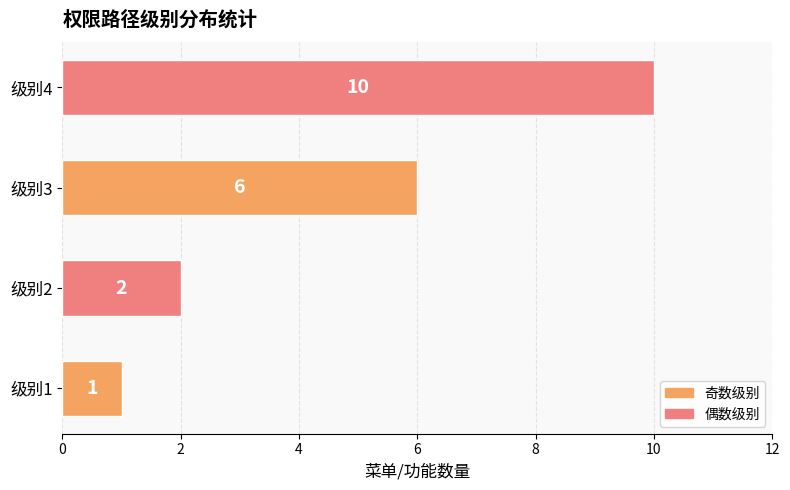

The chart shows a value of 4 at 级别3. True or false?

False